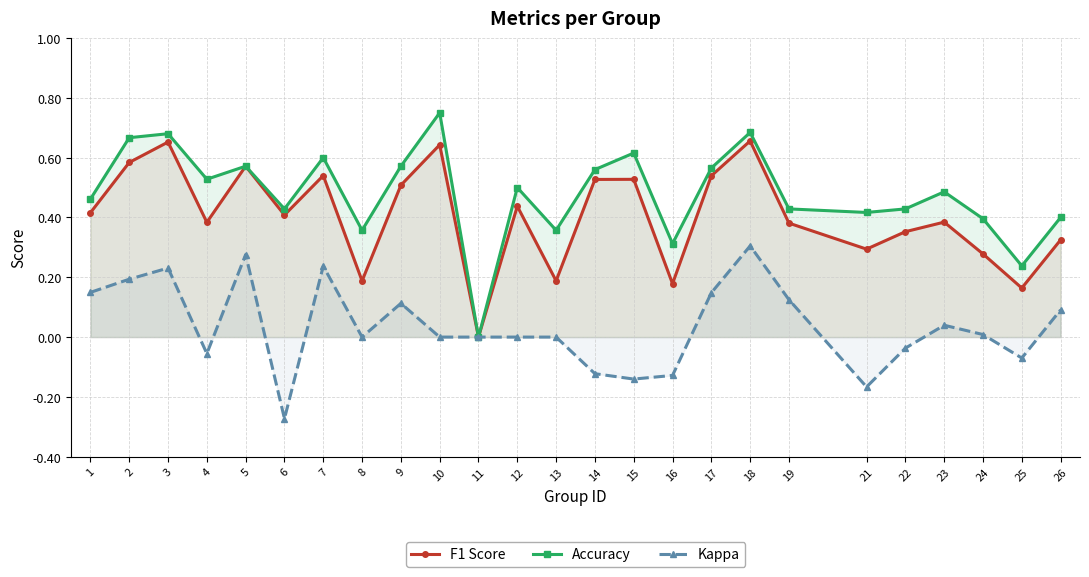

Which label corresponds to the largest value in the chart?

10